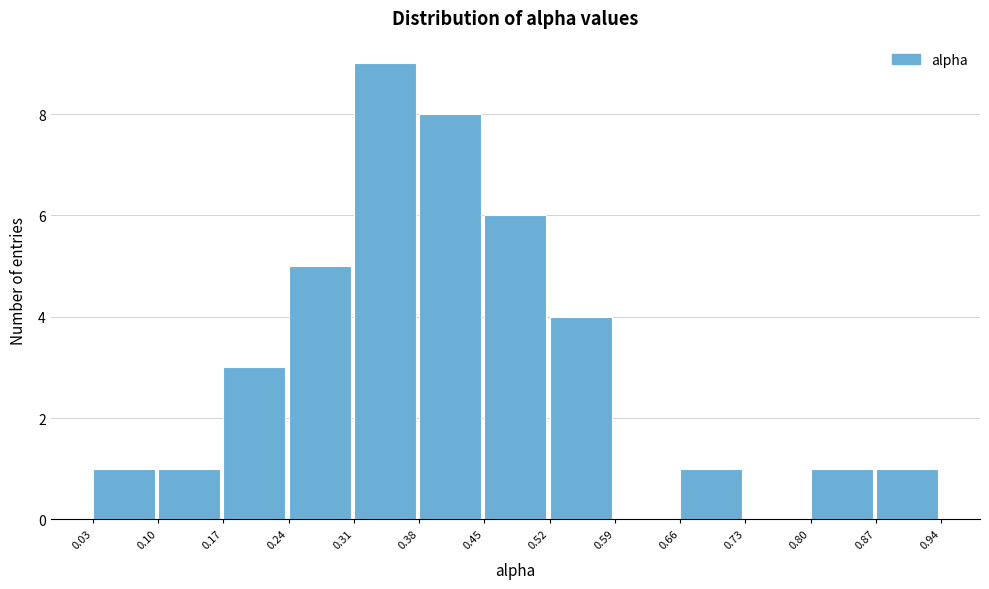

Reading left to right, transcribe this chart: for each bar, give the range it covers on the x-axis and its height. The values are not printed on the chart, so give them approximately, as read against the axis.

0.03 to 0.10: 1
0.10 to 0.17: 1
0.17 to 0.24: 3
0.24 to 0.31: 5
0.31 to 0.38: 9
0.38 to 0.45: 8
0.45 to 0.52: 6
0.52 to 0.59: 4
0.59 to 0.66: 0
0.66 to 0.73: 1
0.73 to 0.80: 0
0.80 to 0.87: 1
0.87 to 0.94: 1